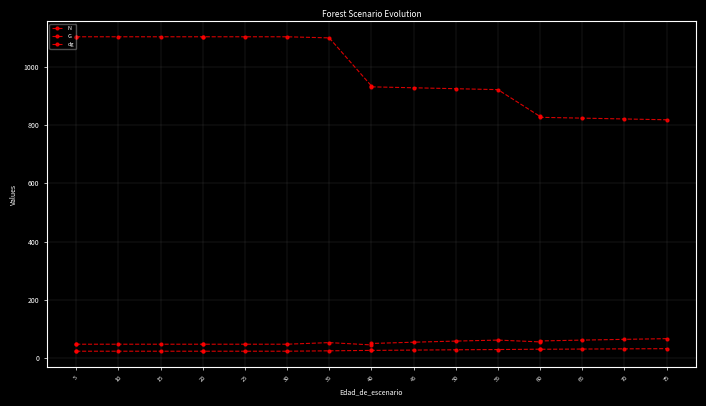

True or false: N and G cross at least once.

False